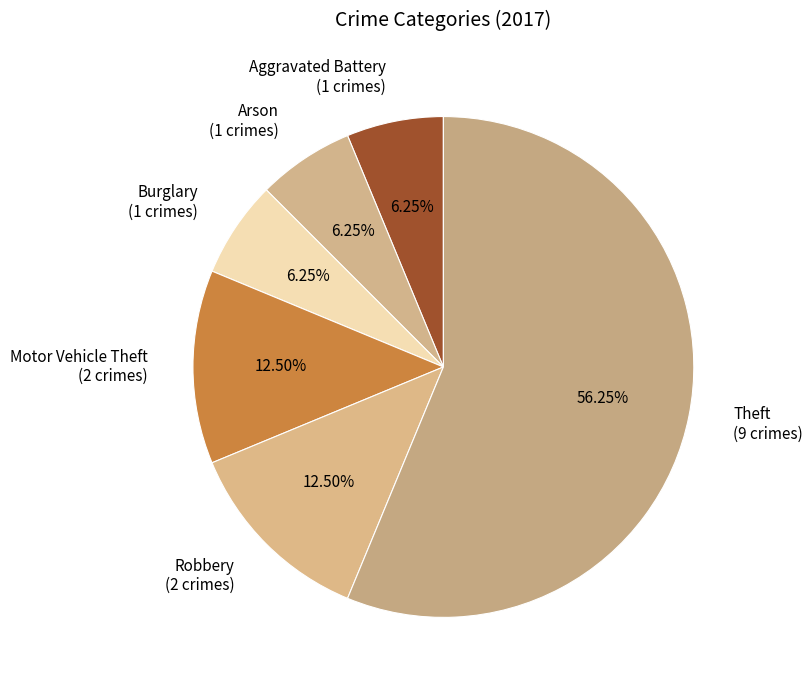

To the nearest percent, what is the difference between the largest and smallest slice percentages?

50%